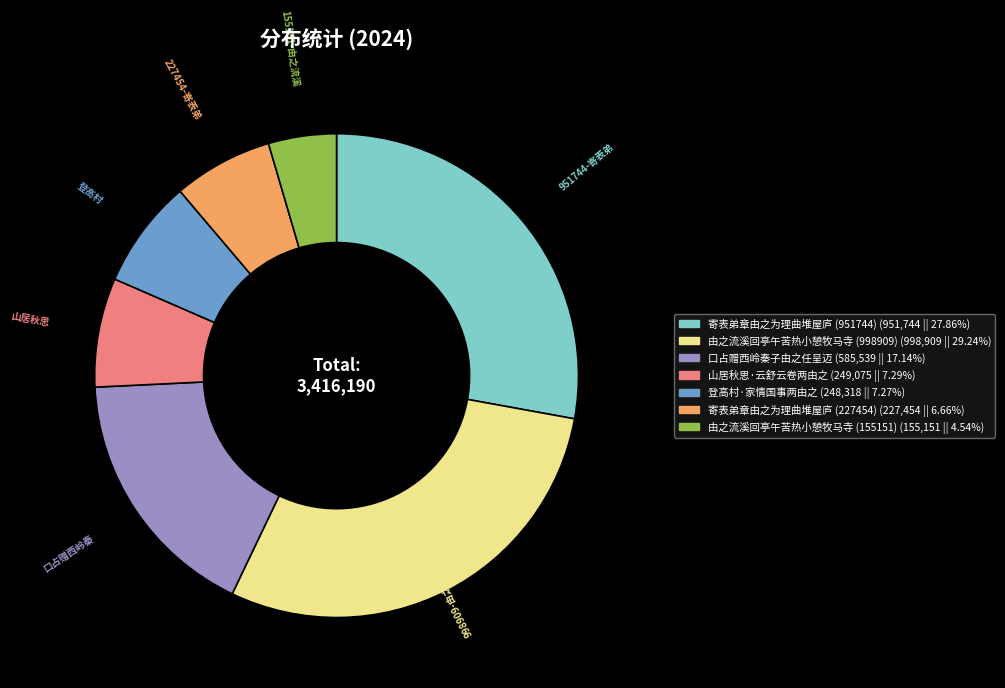

What is the smallest slice in the pie chart?

155151-由之流溪